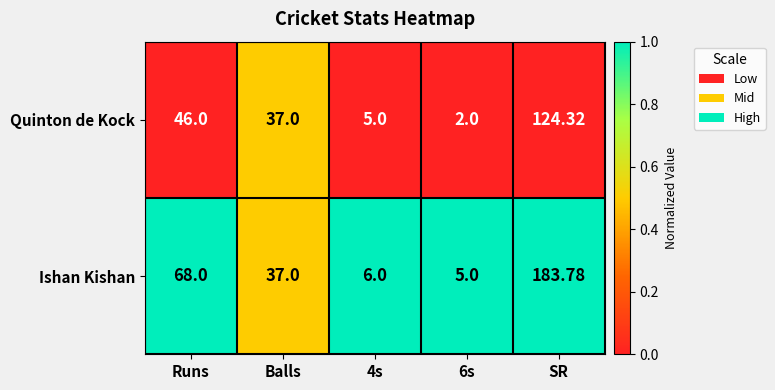

At which label does Ishan Kishan first exceed 37?

Runs